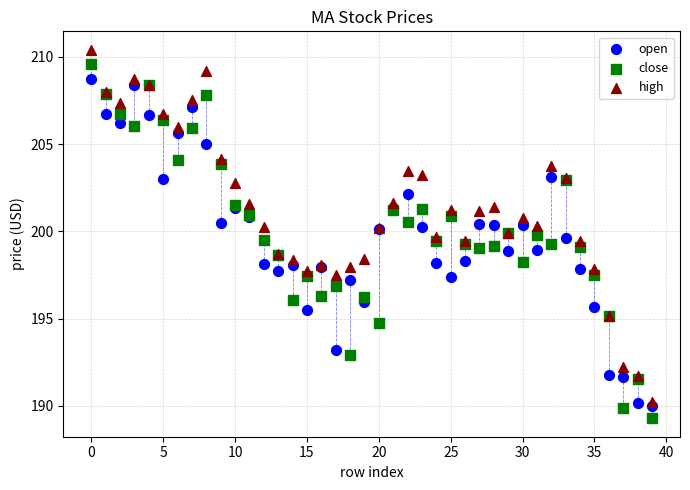

Which series reaches the minimum Y coordinate?

close